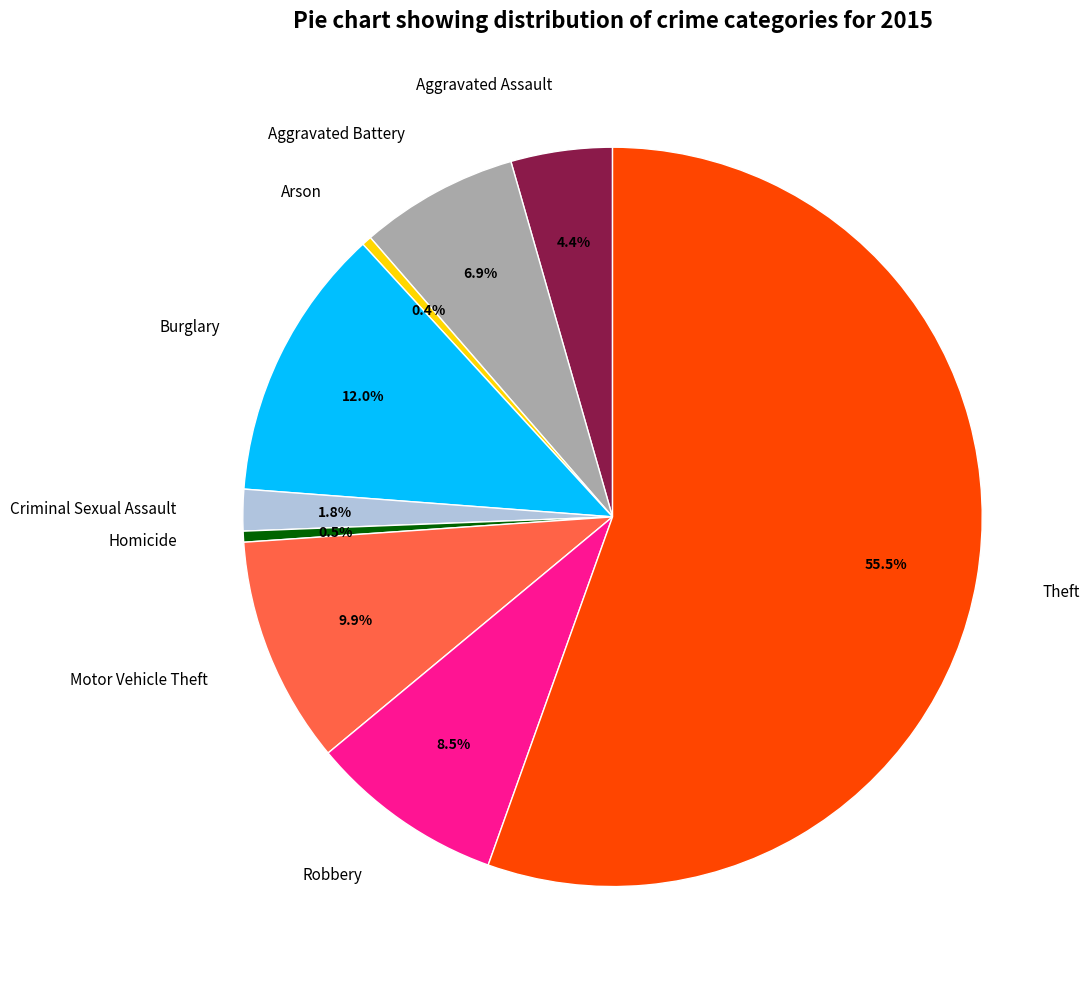

Which category accounts for the majority?

Theft